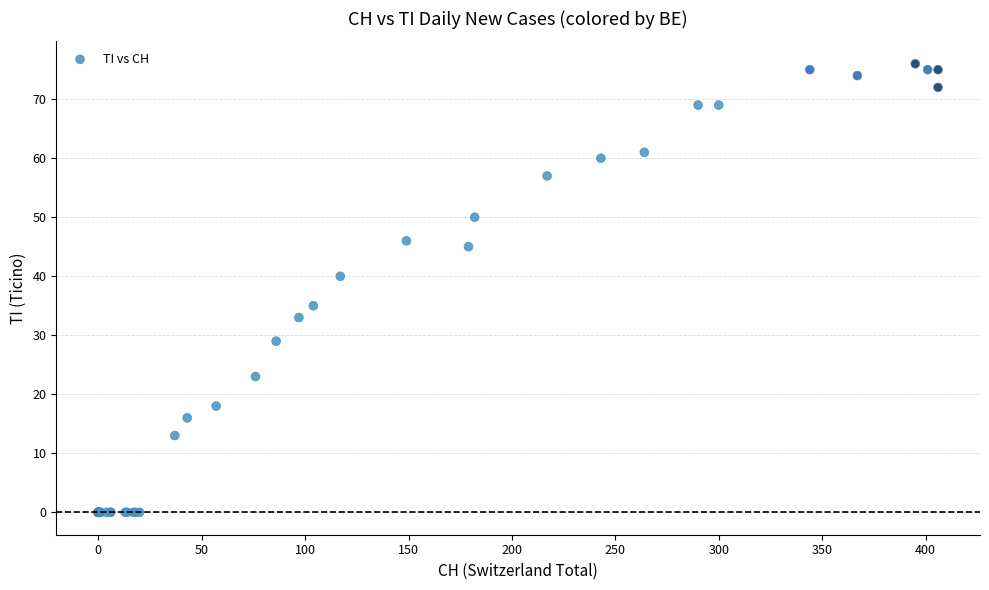

What Y value in the scatter plot is closest to 38?

40